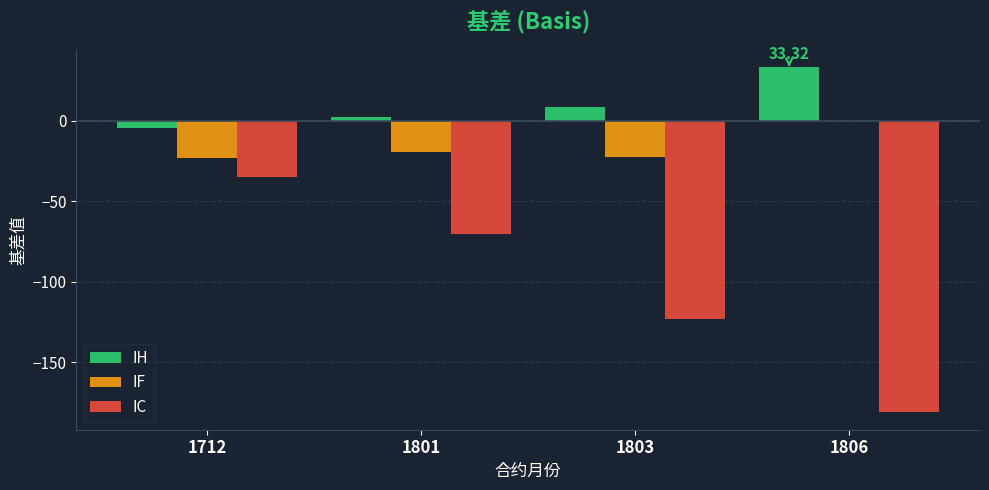

At which category is the sum across all series the highest?

1712